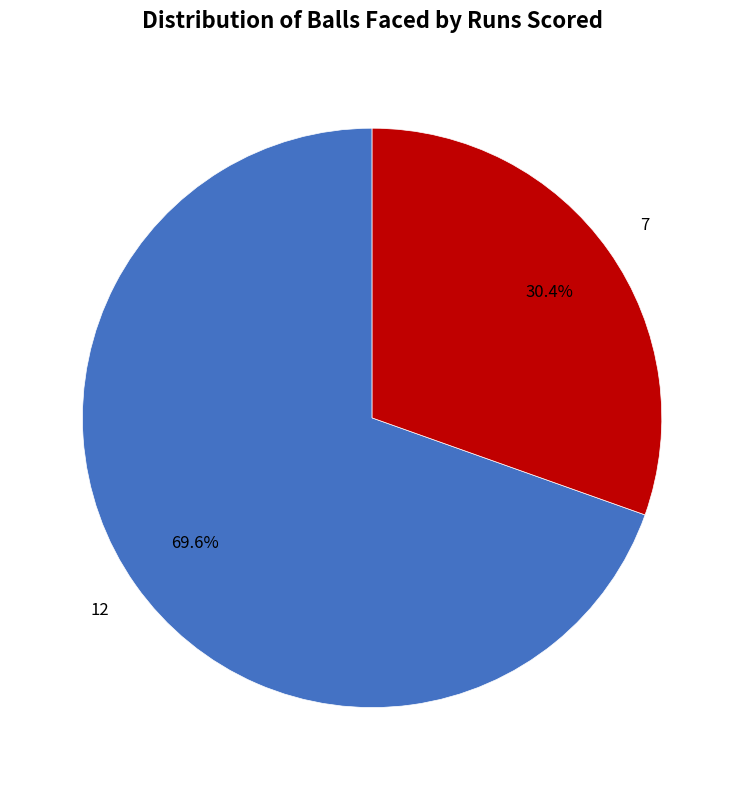

Is there any slice that represents more than half of the pie?

Yes